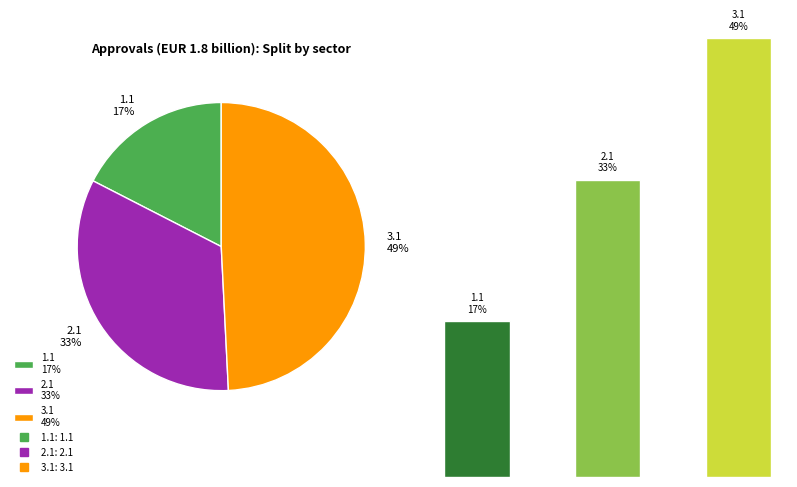

What percentage is NOT represented by 1.1
17%?

82.5%